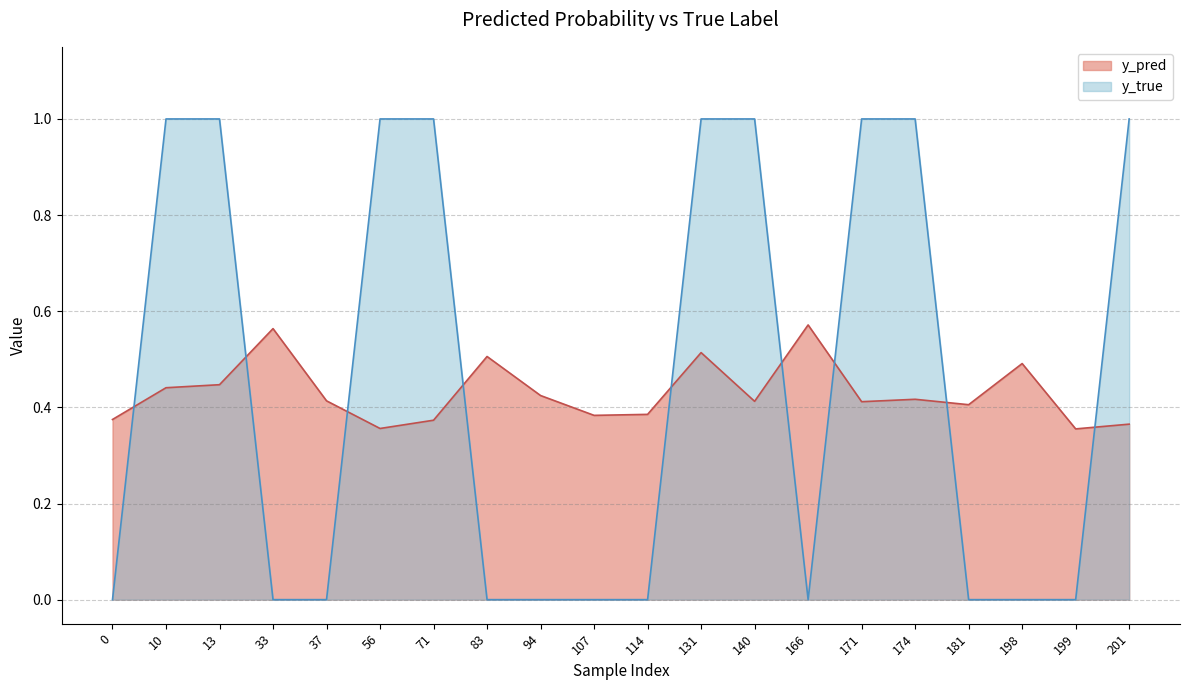

The value of y_pred at 166 is 0.6. True or false?

True